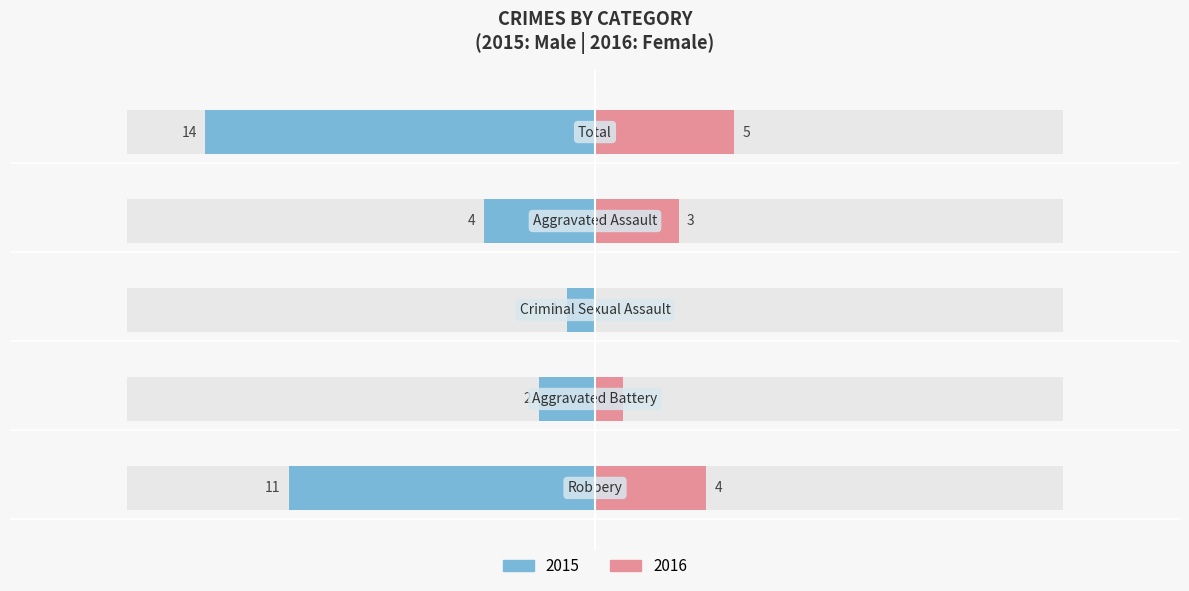

Reading left to right, transcribe all the data shown in this chart.

Male: −25=-11	−20=-2	−15=-1	−10=-4	−5=-14
Female: −25=4	−20=1	−15=0	−10=3	−5=5